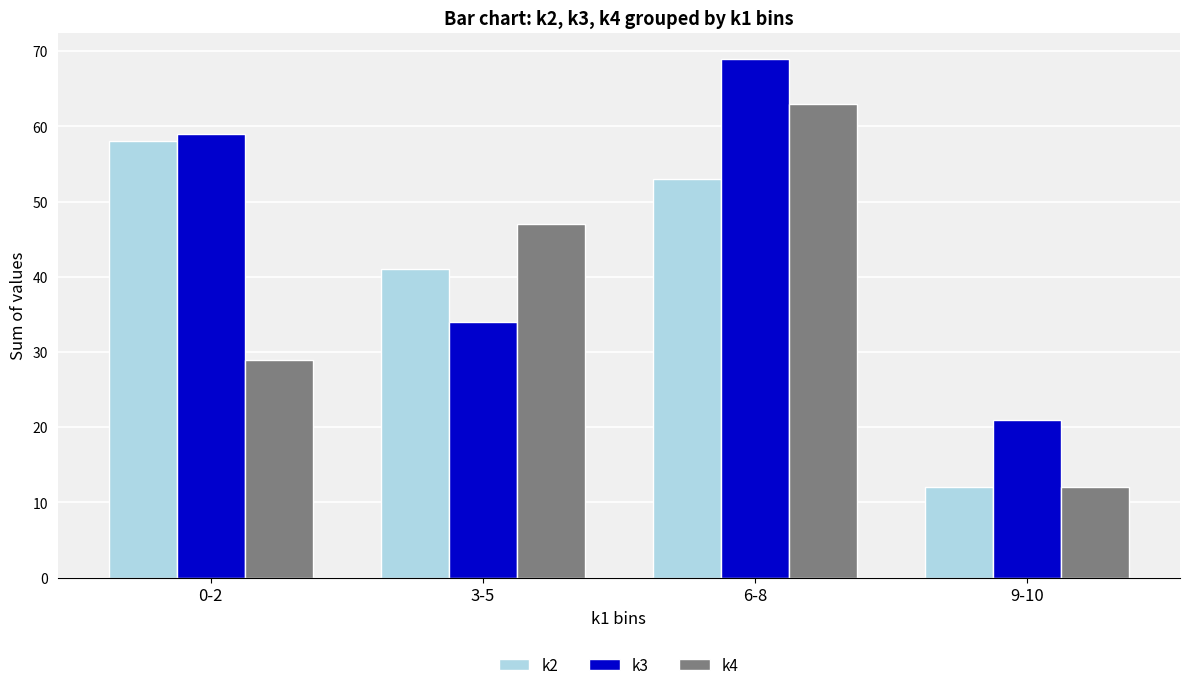

How many distinct data groups are displayed?

3